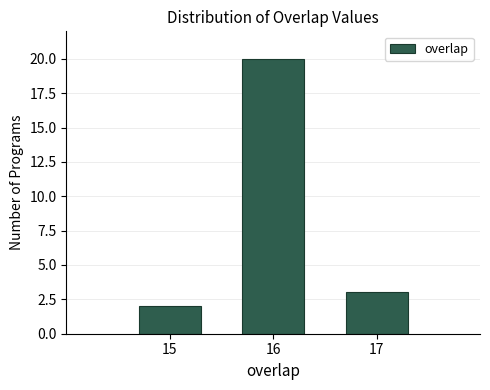

Reading left to right, list every bar in this chart as the range it spans on the x-axis followed by its height. The values are not printed on the chart, so give them approximately, as read against the axis.

14.5 to 15.5: 2
15.5 to 16.5: 20
16.5 to 17.5: 3